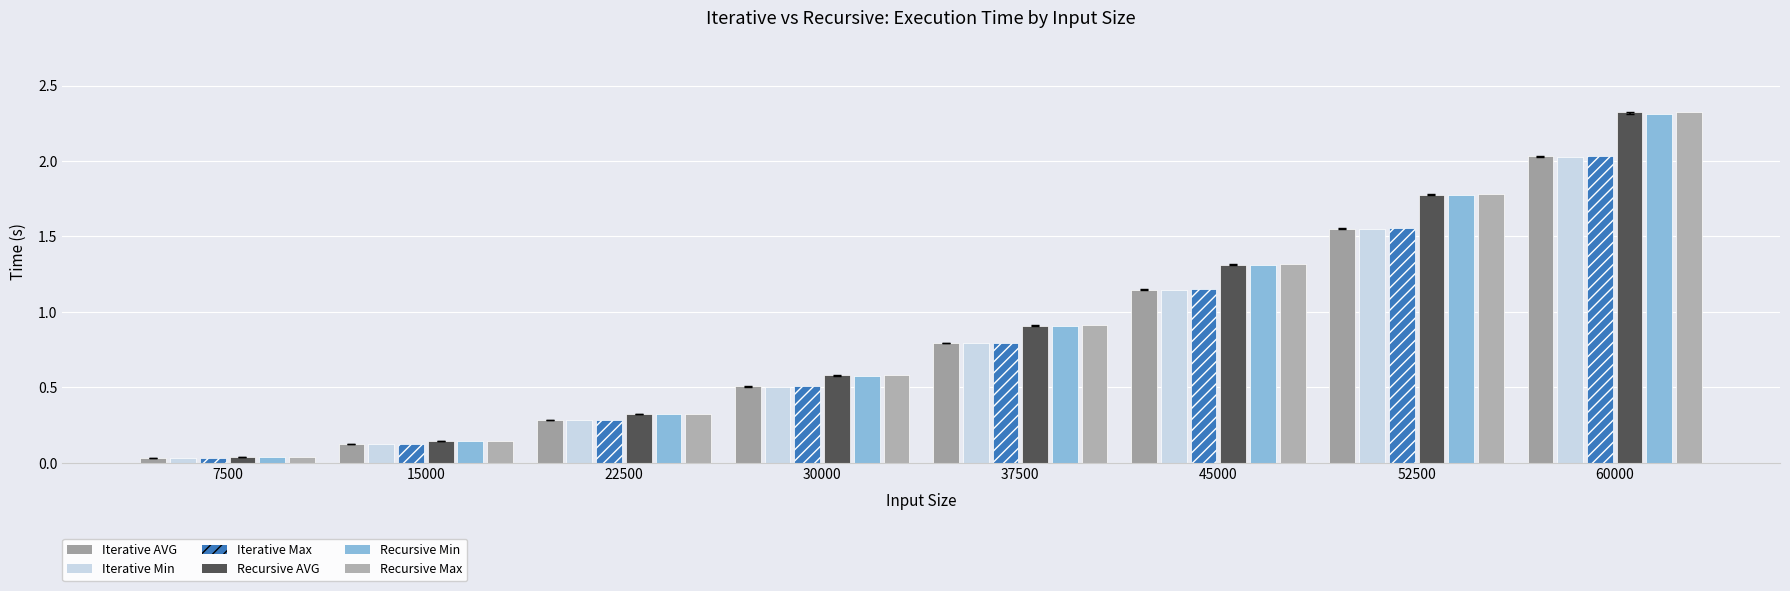

What are all the series names shown in the legend?

Iterative AVG, Iterative Min, Iterative Max, Recursive AVG, Recursive Min, Recursive Max